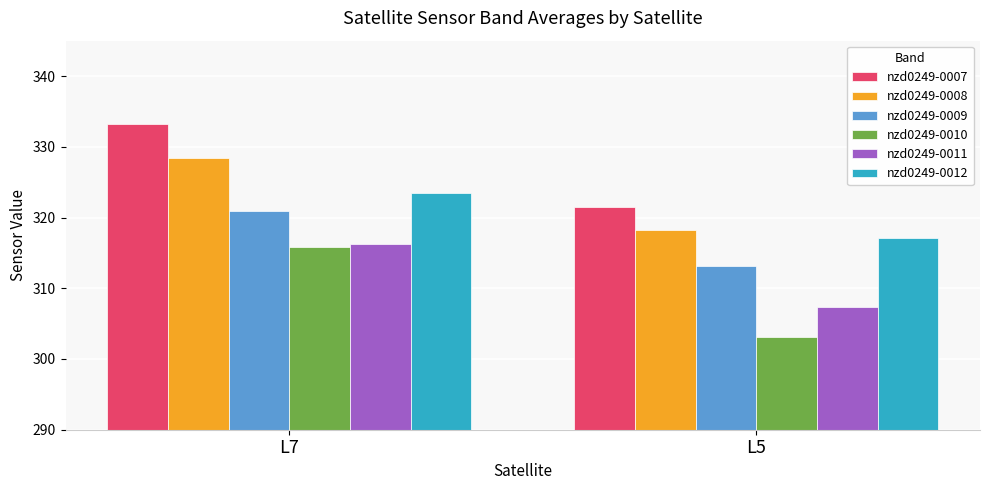

What is the average value of the nzd0249-0010 series?

309.5